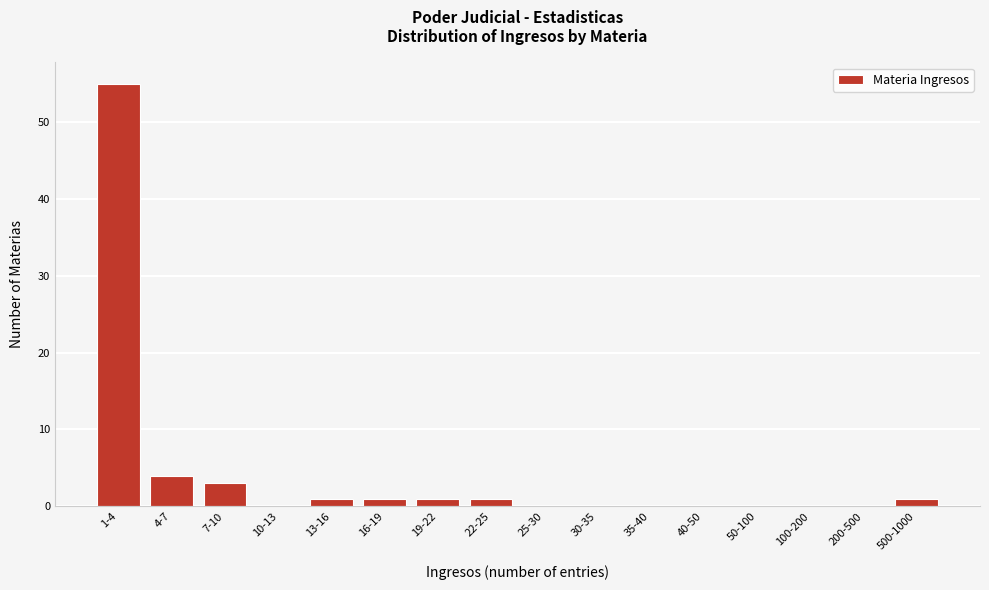

Reading left to right, extract all data points from this chart.

1-4=55	4-7=4	7-10=3	10-13=0	13-16=1	16-19=1	19-22=1	22-25=1	25-30=0	30-35=0	35-40=0	40-50=0	50-100=0	100-200=0	200-500=0	500-1000=1